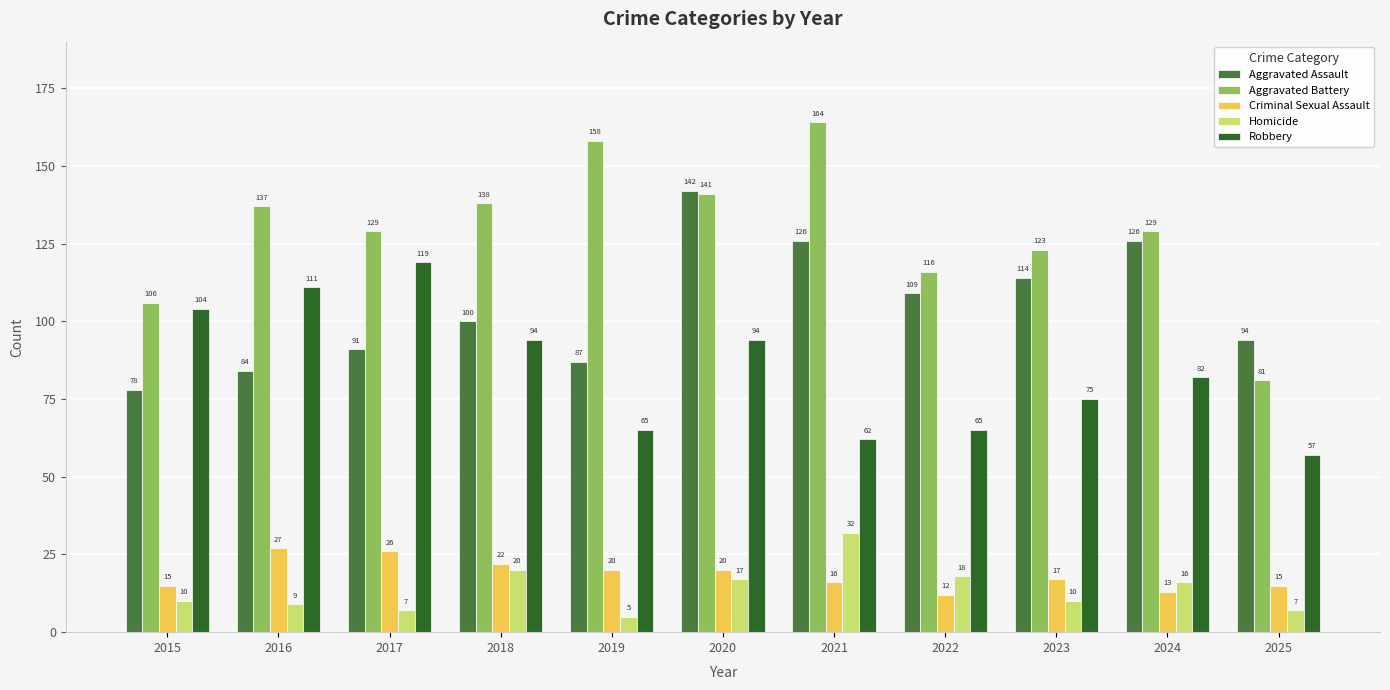

Which series has the largest total across all categories?

Aggravated Battery